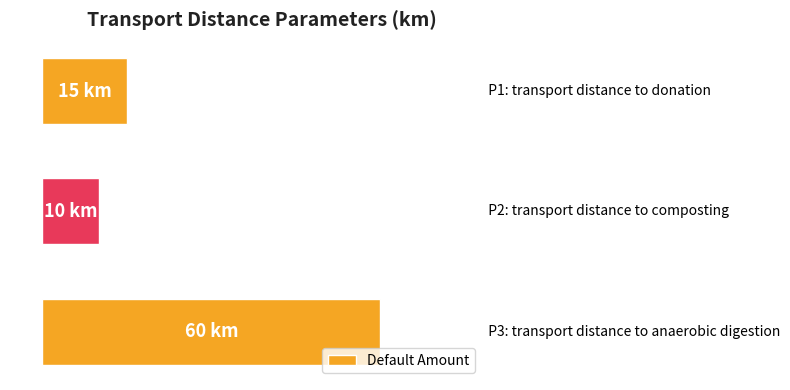

Are the bars horizontal?

Yes